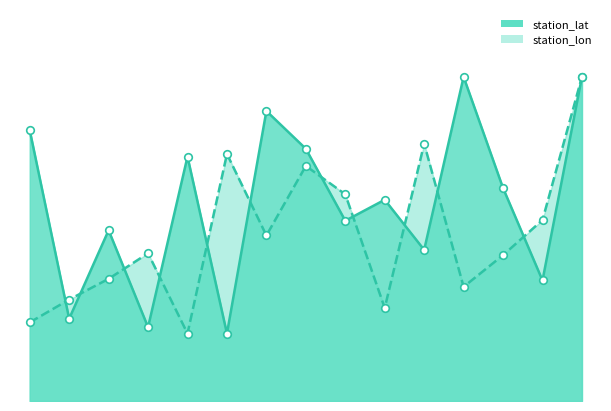

Which series reaches the maximum Y coordinate?

station_lat